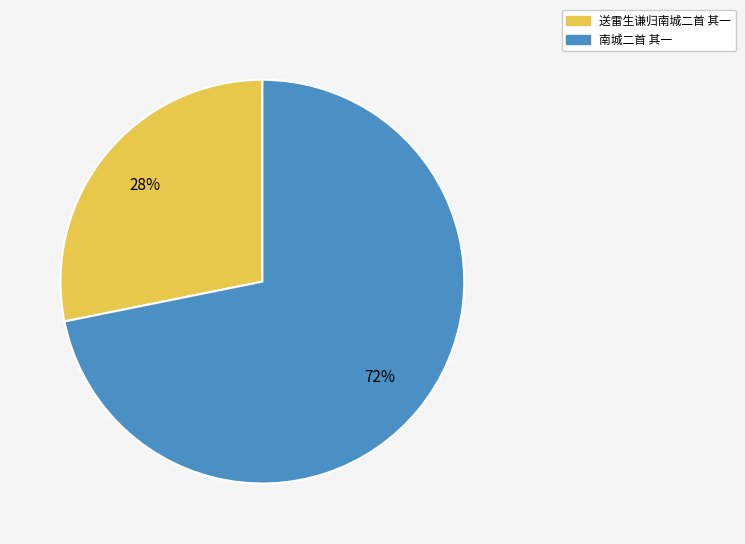

Which has a higher value, 南城二首 其一 or 送雷生谦归南城二首 其一?

南城二首 其一